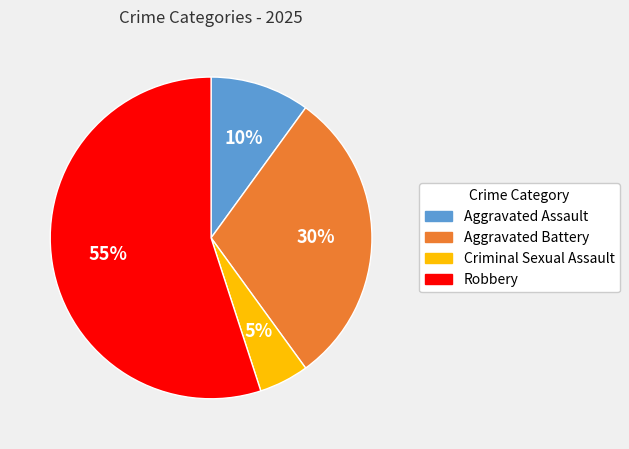

Does Aggravated Assault account for over 50% of the chart?

No